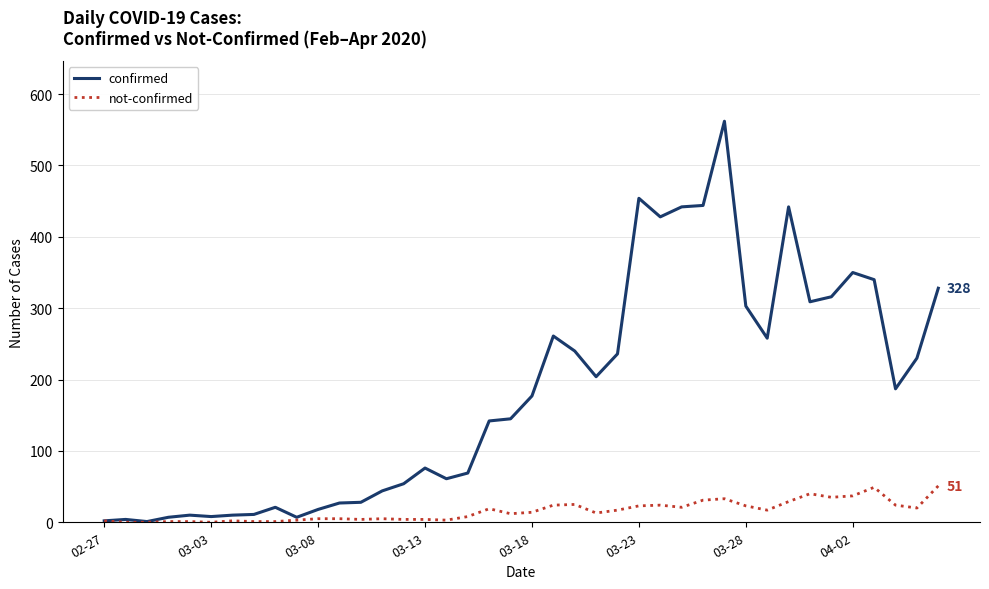

What is the value of the confirmed point at the 31st from the left?

303